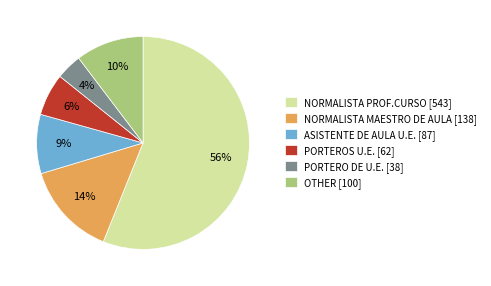

Do ASISTENTE DE AULA U.E. [87] and OTHER [100] together represent more than half of the pie?

No